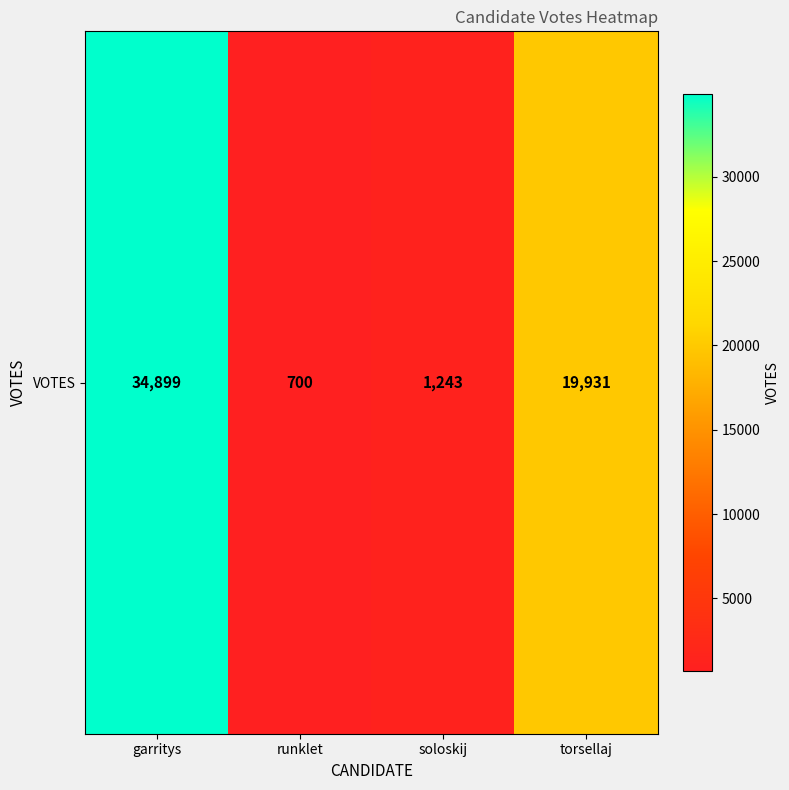

What is the sum of the values at soloskij and runklet?

1943